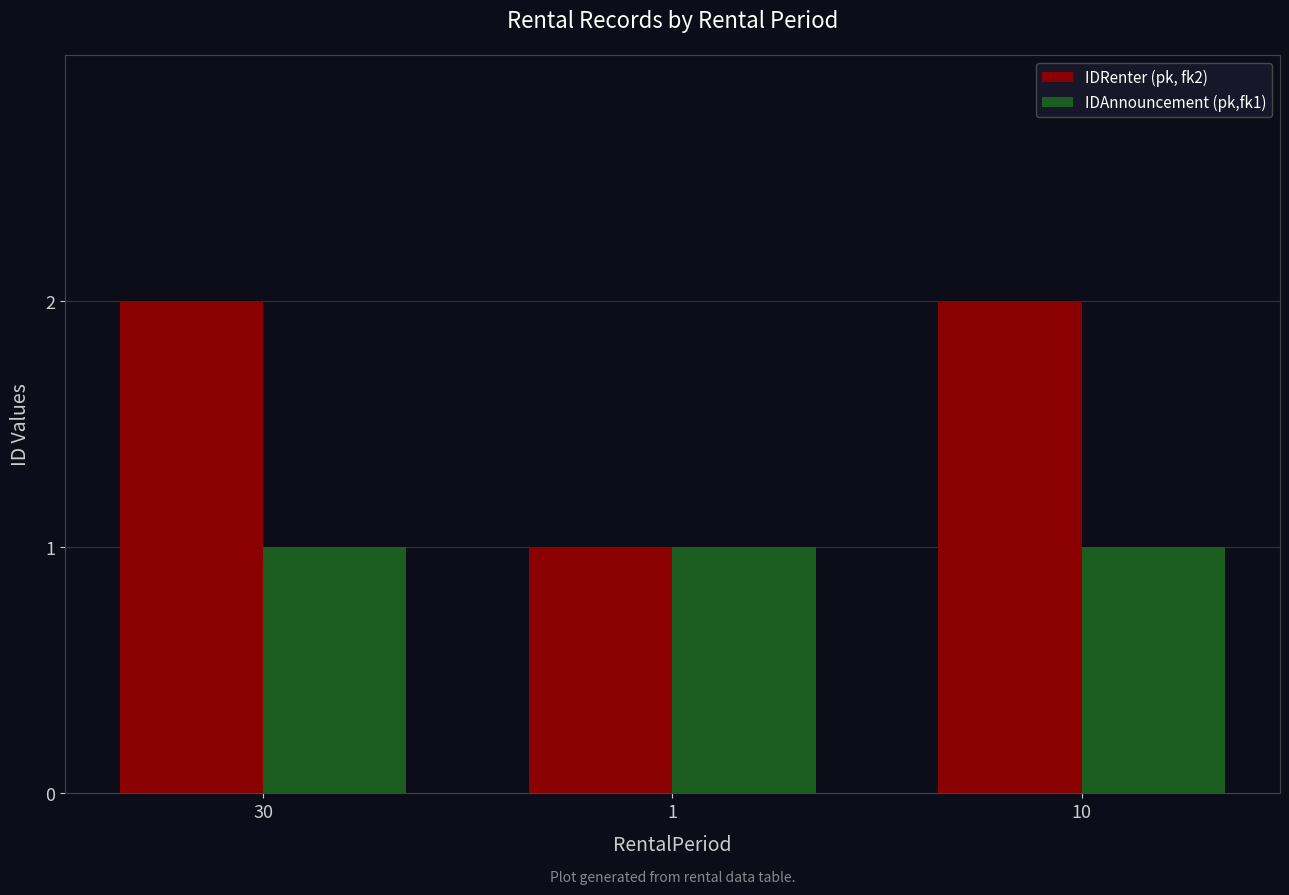

At 10, list the series in order from largest to smallest.

IDRenter (pk, fk2), IDAnnouncement (pk,fk1)